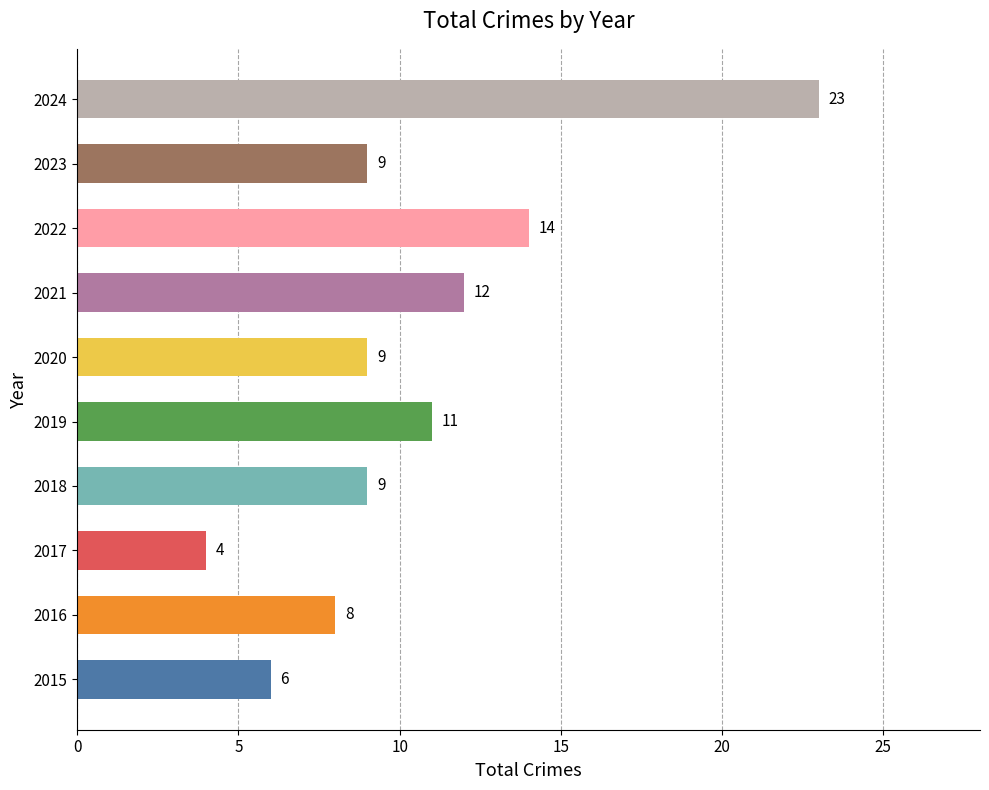

Which has a higher value, 2019 or 2024?

2024